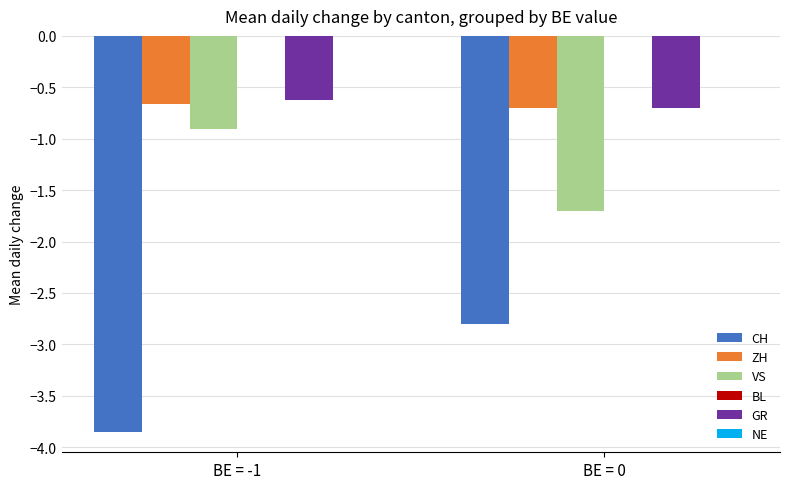

What is the label of the 1st bar from the left?

BE = -1